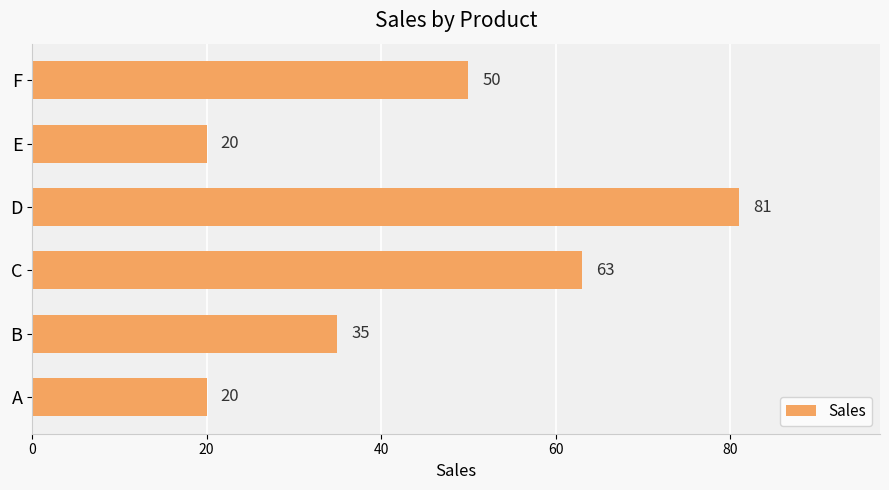

What is the sum of all values?

269